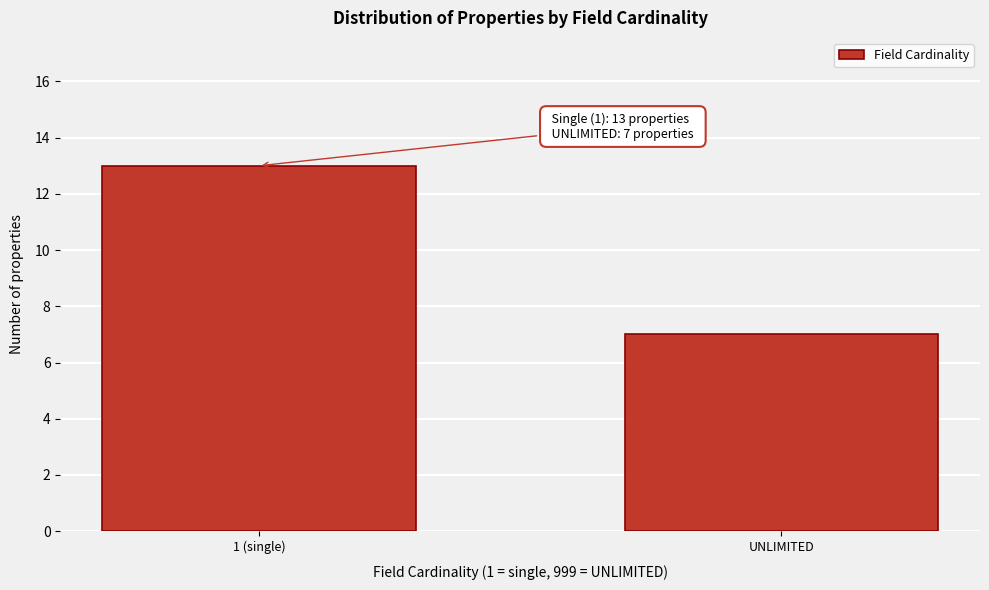

Reading left to right, transcribe all the data shown in this chart.

13	7